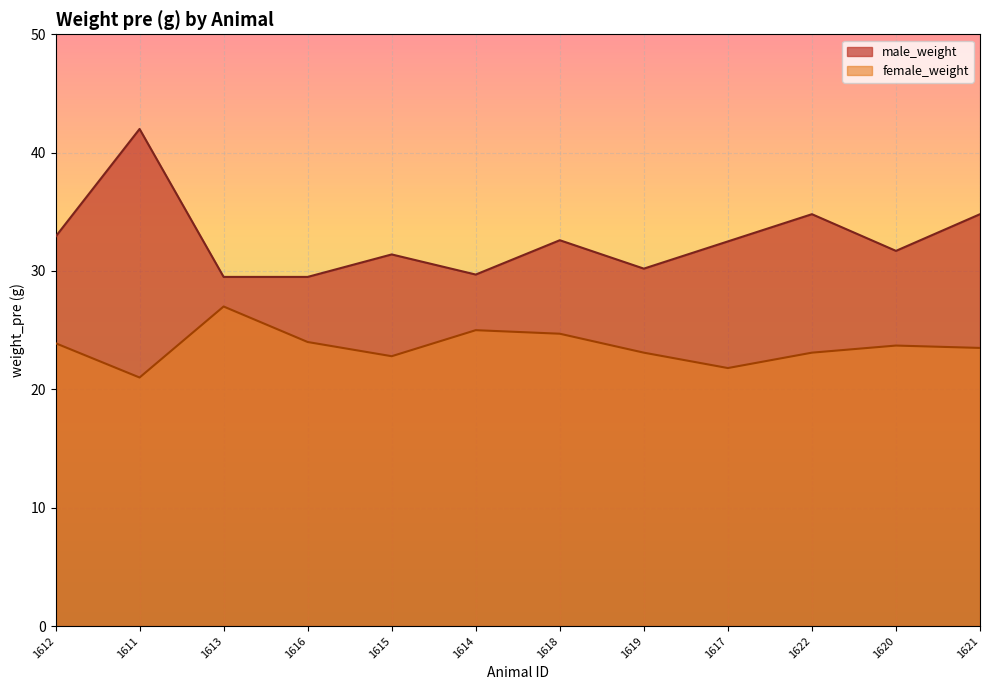

At which label does female_weight first exceed 23?

1612